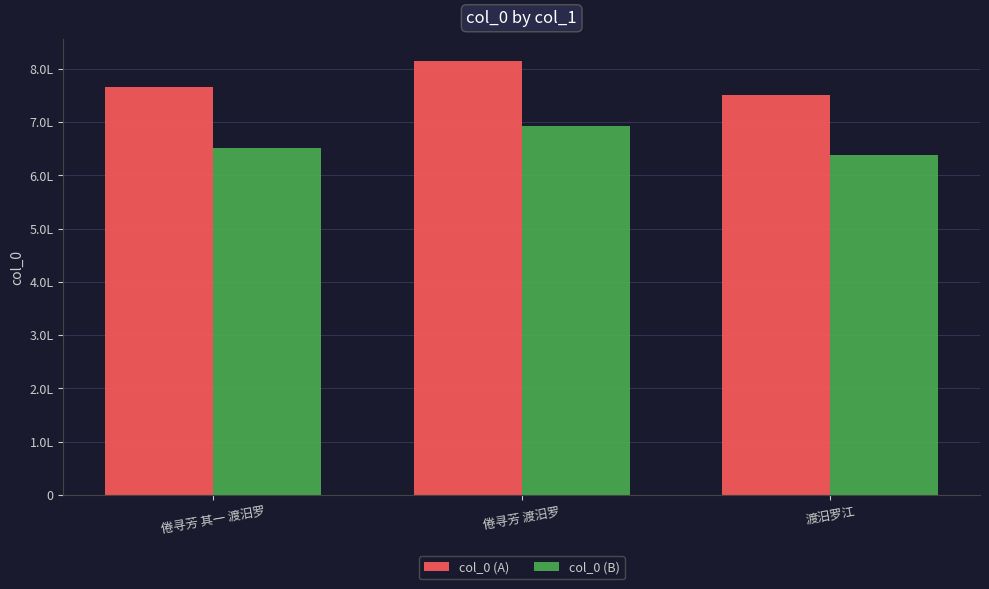

What are all the series names shown in the legend?

col_0 (A), col_0 (B)